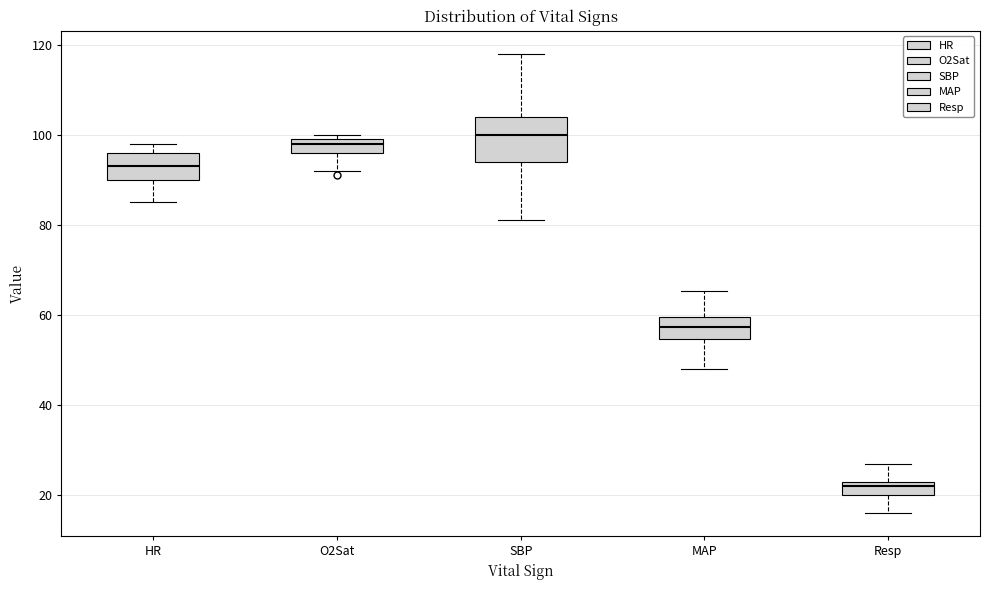

Where does the median line of the box for Resp sit on the y-axis? The values are not printed on the chart, so give them approximately, as read against the axis.

22